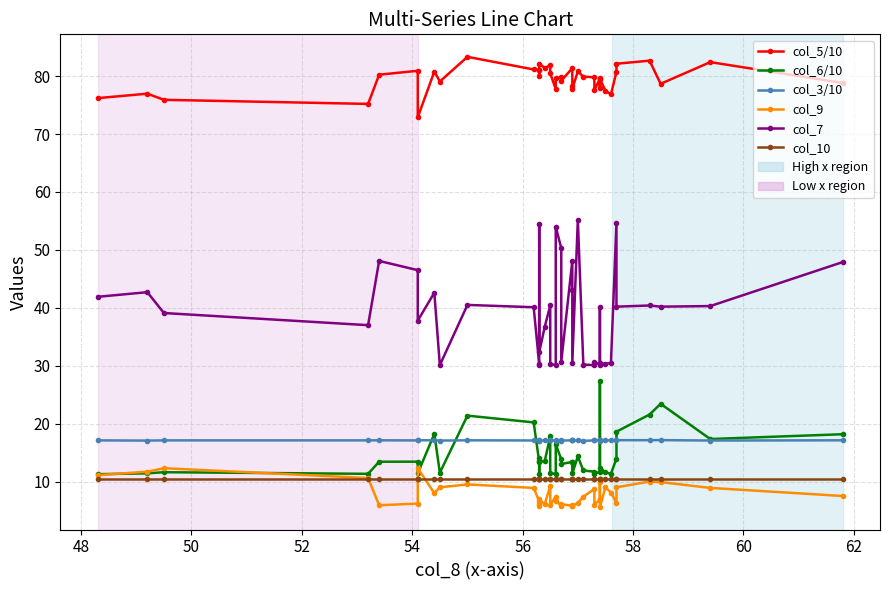

Which series has the widest spread of values?

col_7